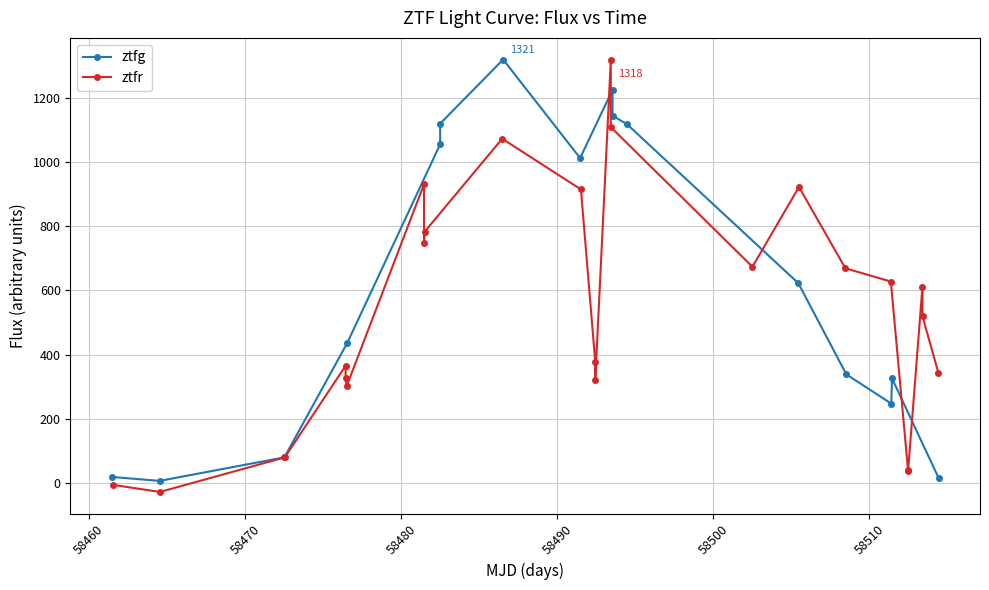

What is the value of the 19th point from the left?

915.3